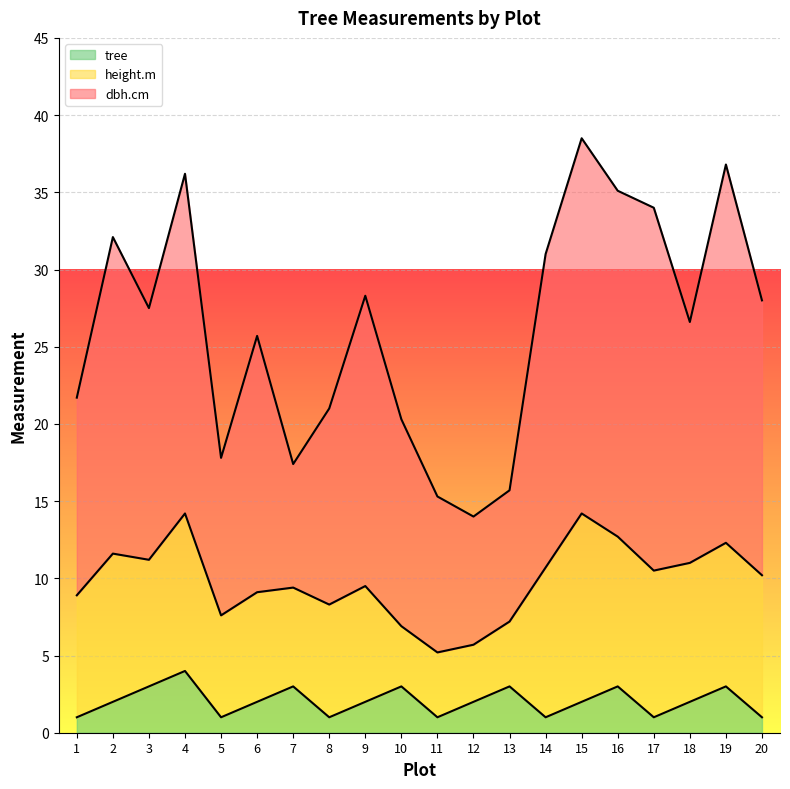

The tree series shows 2.0 at 18. True or false?

True